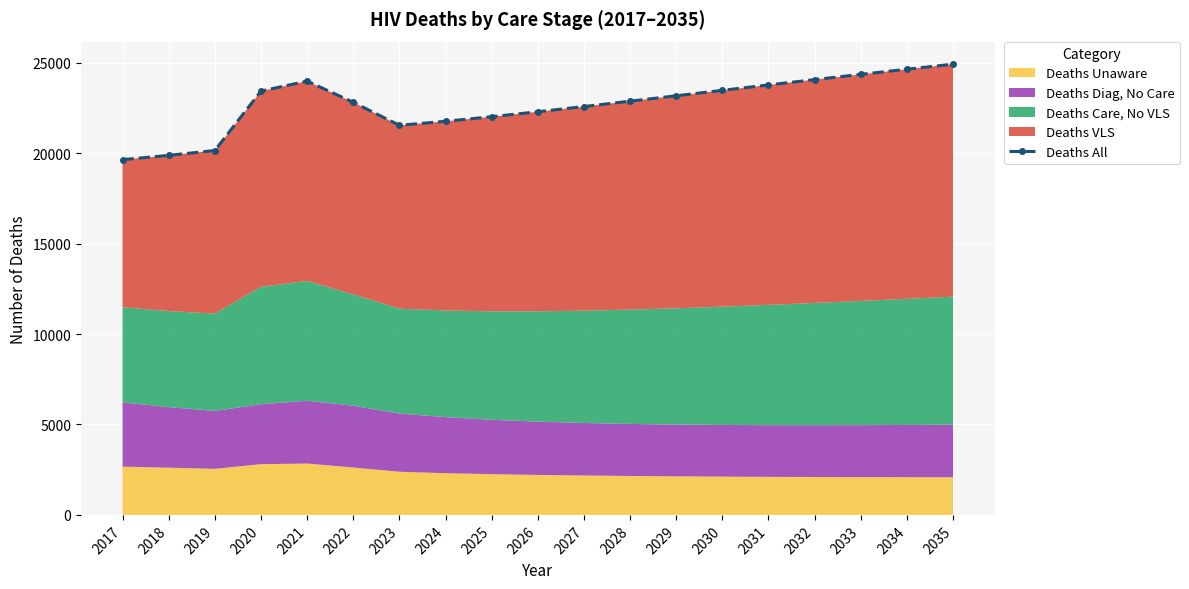

Does the chart display data point markers on the line(s)?

Yes